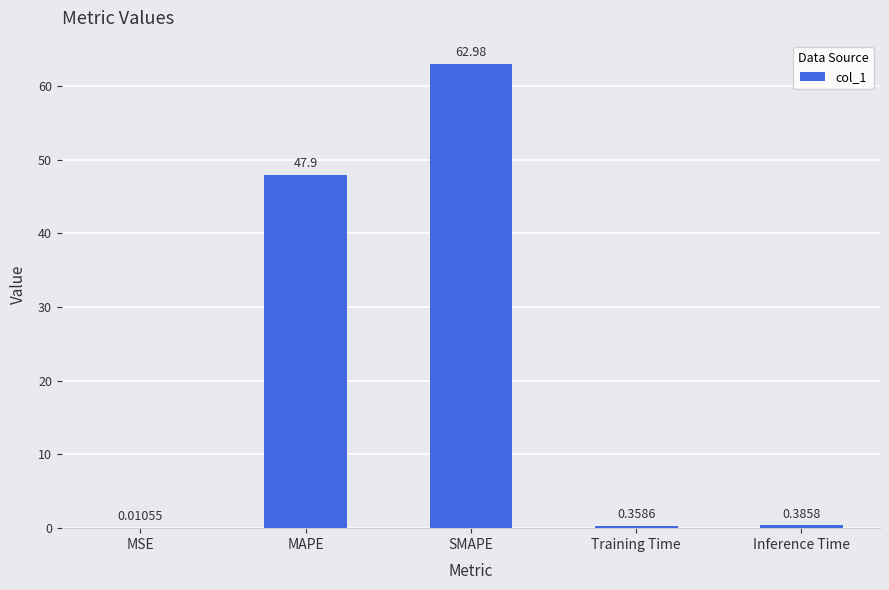

At which category does the chart reach its peak across all series?

SMAPE